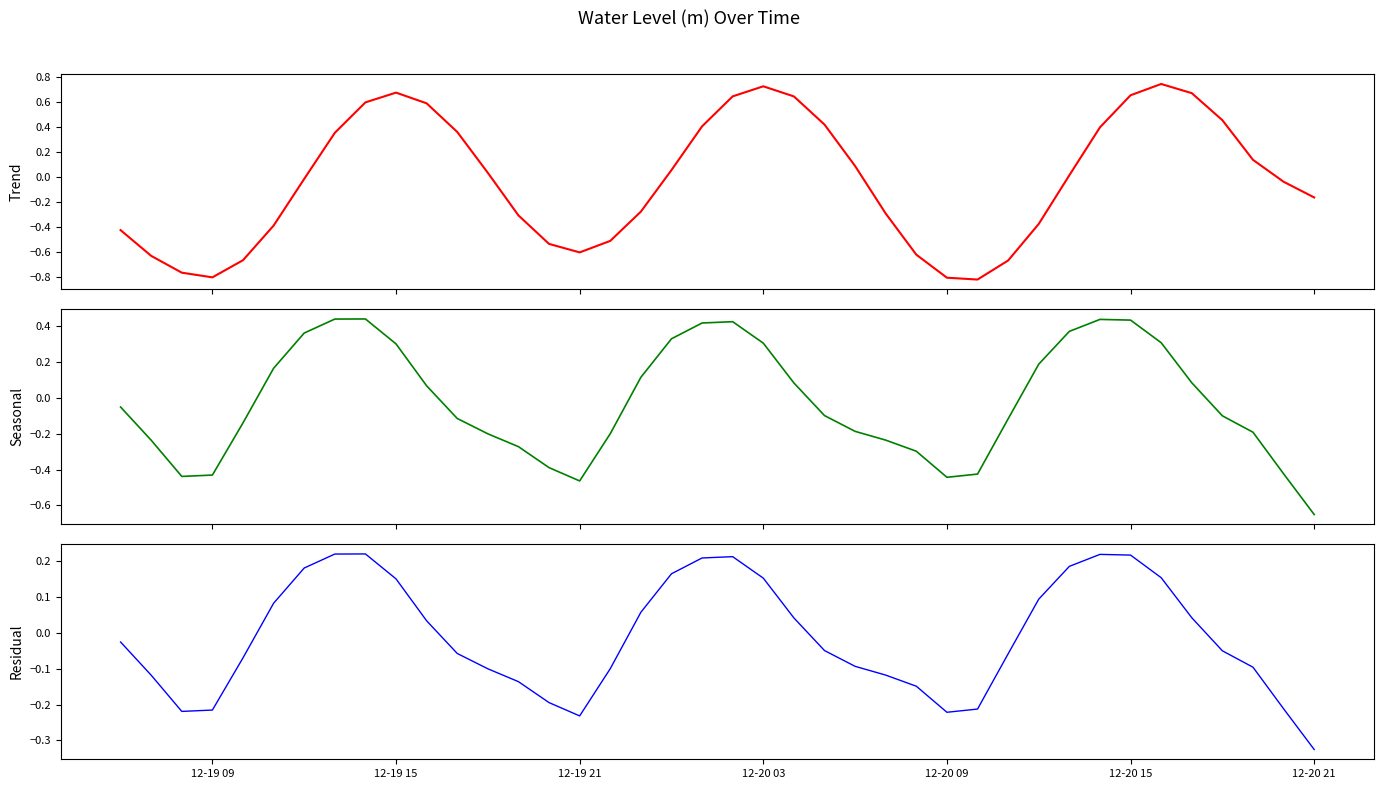

What is the greatest value displayed?

0.7